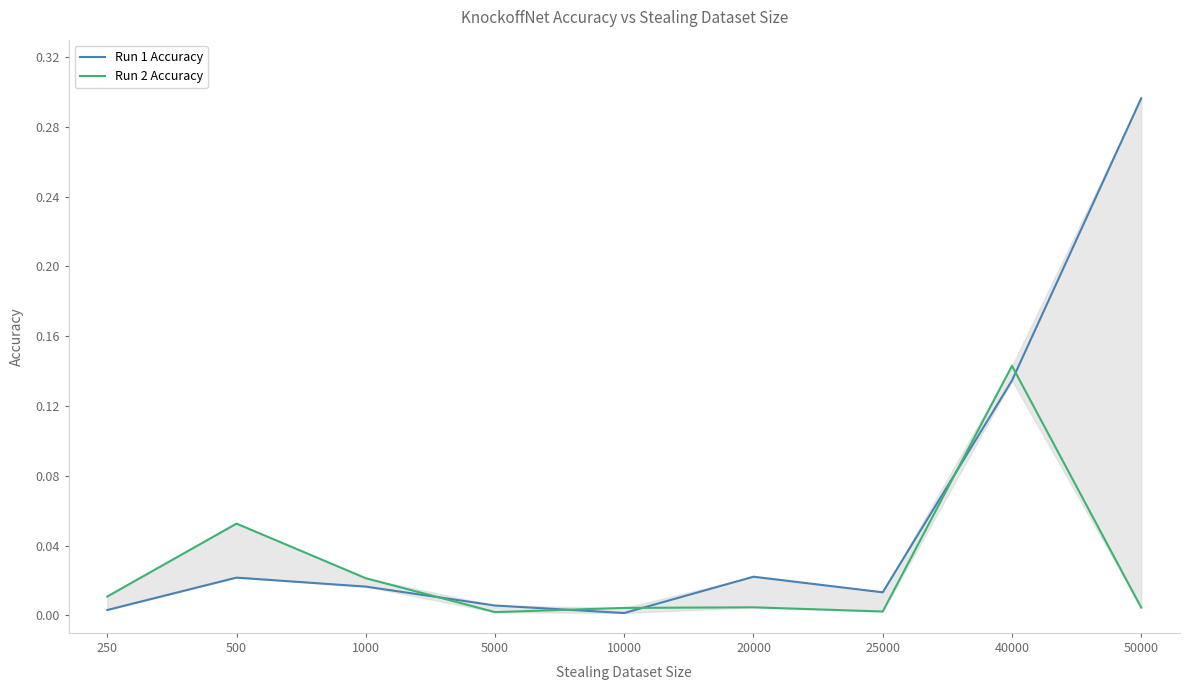

Which series has the largest range (max minus min)?

Run 1 Accuracy